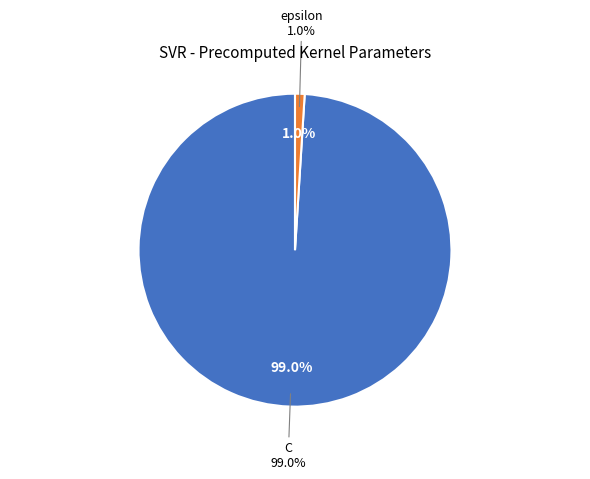

Rank the categories by value from lowest to highest.

epsilon, C